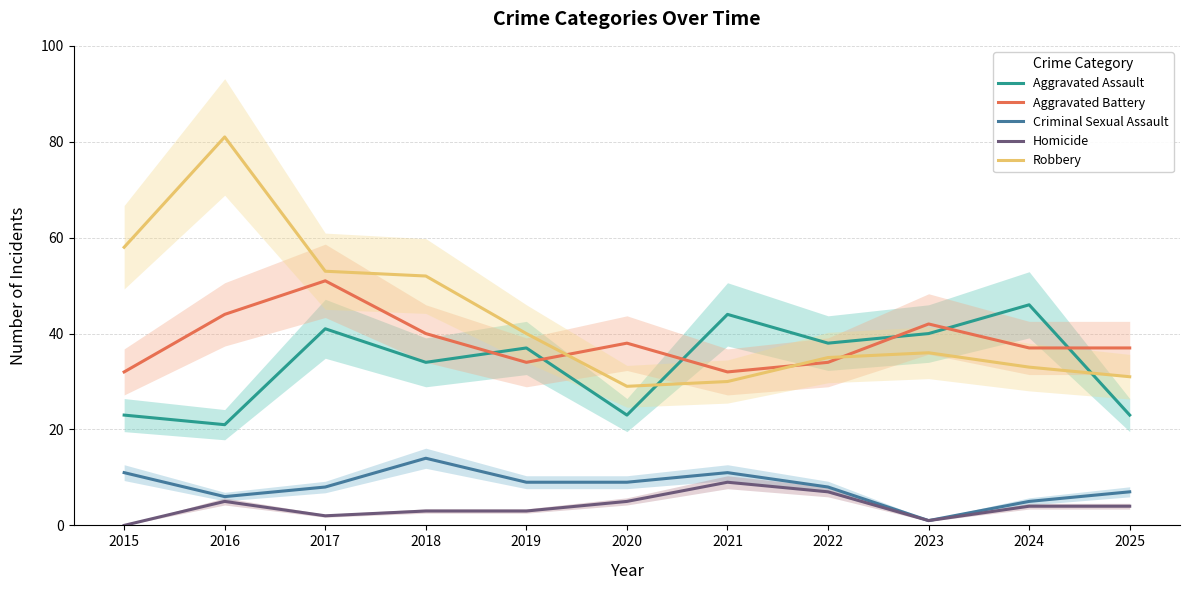

Where does the Aggravated Battery series first go above 37?

2016